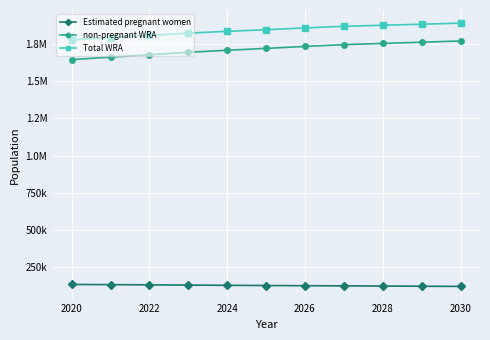

Does the chart have visible grid lines?

Yes